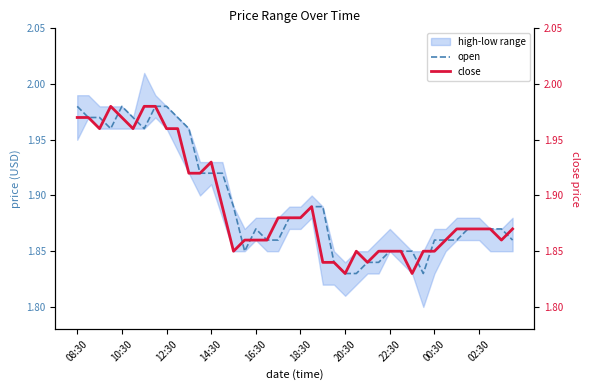

How many close values are between 1 and 2?

40